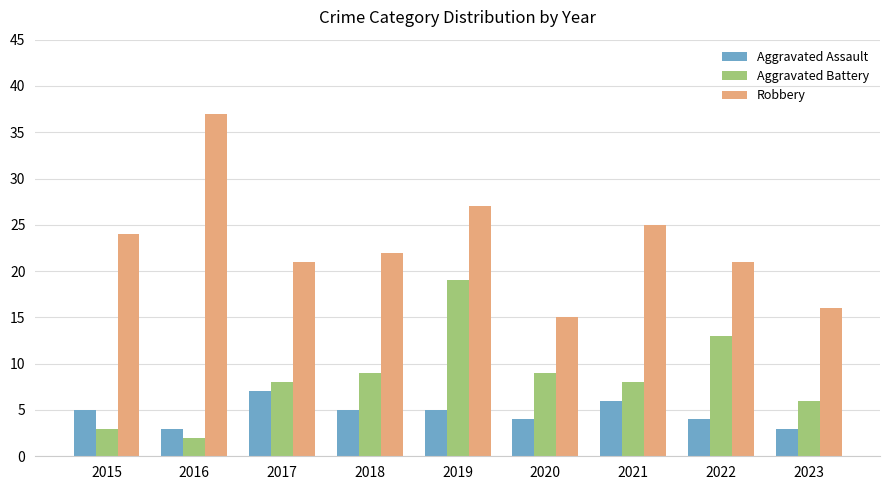

At which label does Robbery reach its peak?

2016